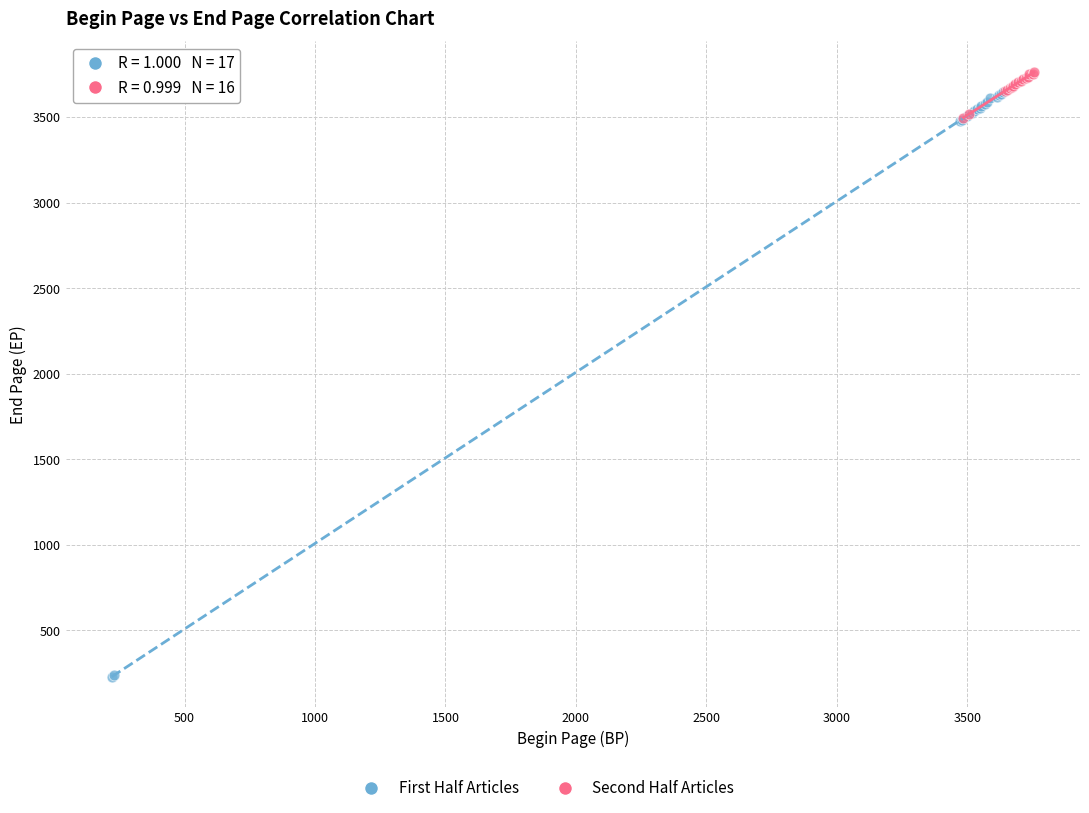

Which series has the largest Y range (max minus min)?

First Half Articles